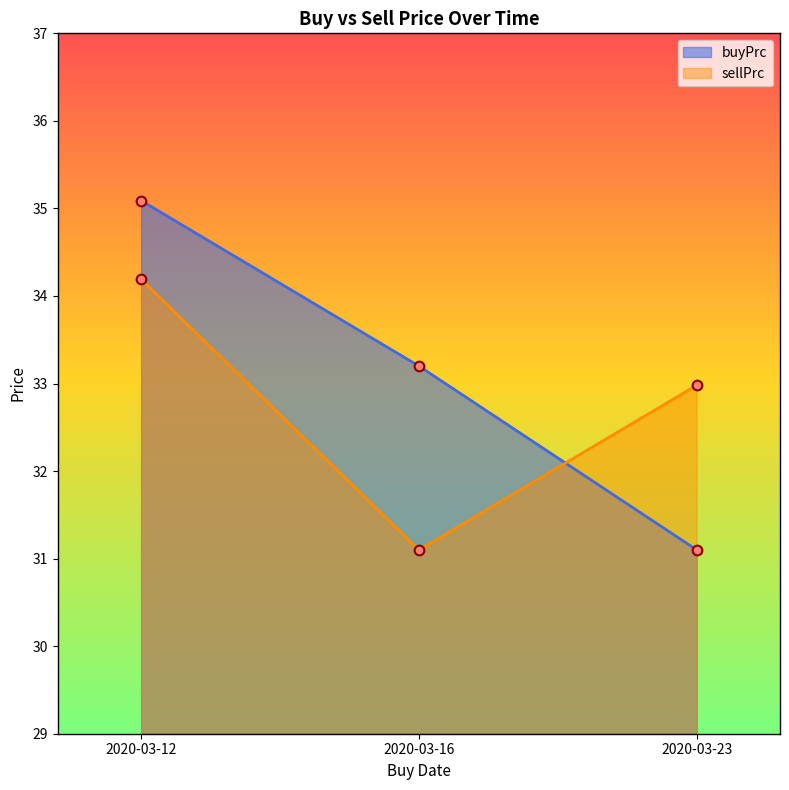

What is the smallest value displayed?

31.1